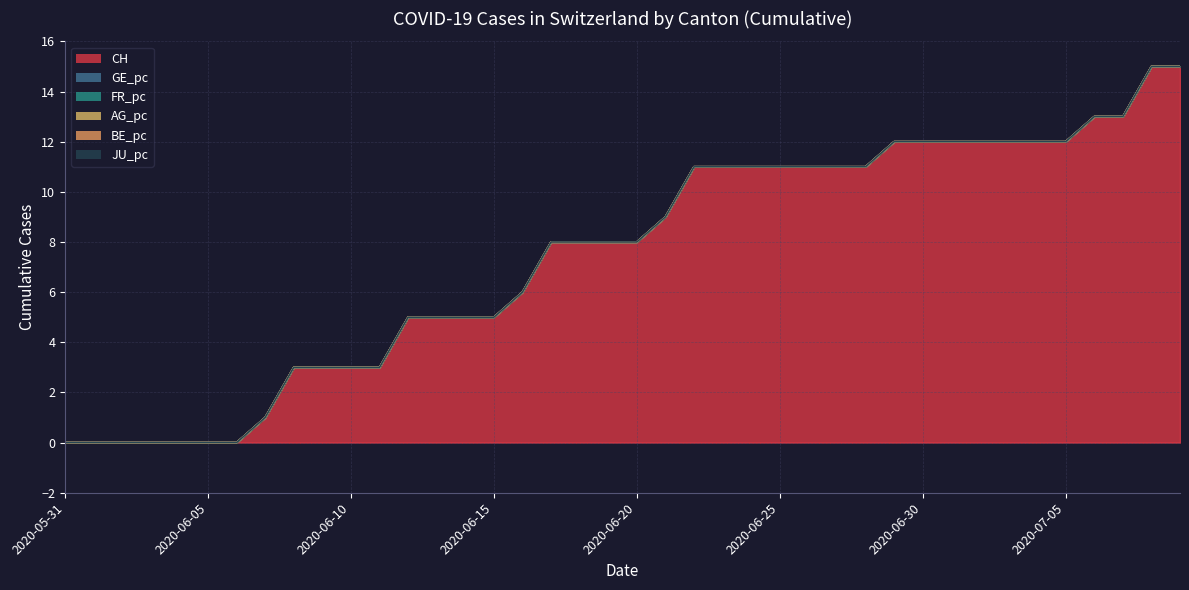

The BE_pc series shows 0.0 at 2020-06-28. True or false?

True